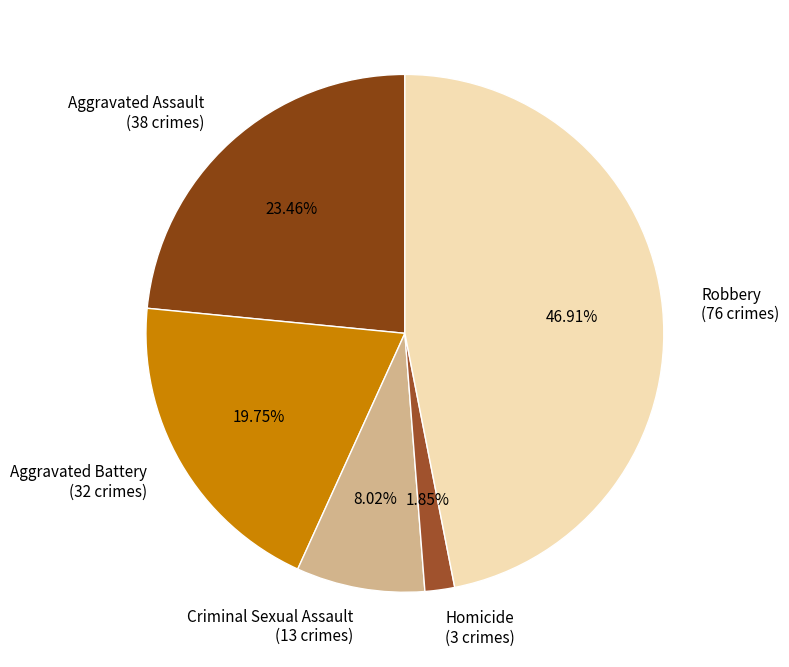

To the nearest percent, what is the difference between the largest and smallest slice percentages?

45%